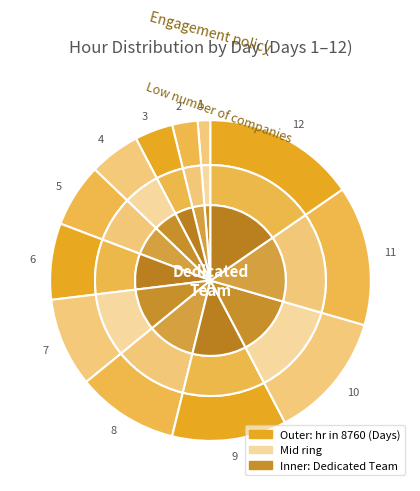

To the nearest percent, what percentage of the pie is 10?

13%